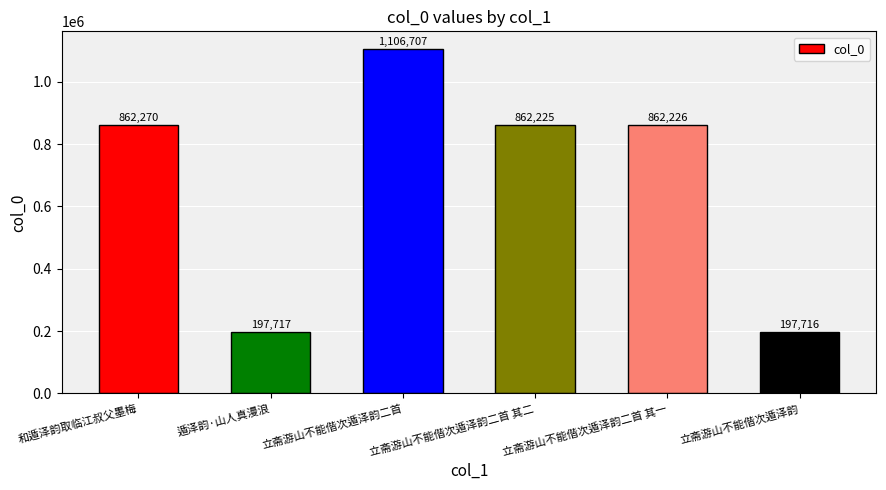

What position from the left is 立斋游山不能偕次遁泽韵二首 其一?

5